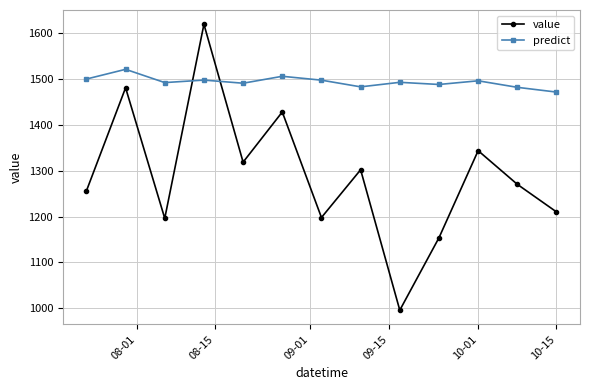

What are all the series names shown in the legend?

value, predict